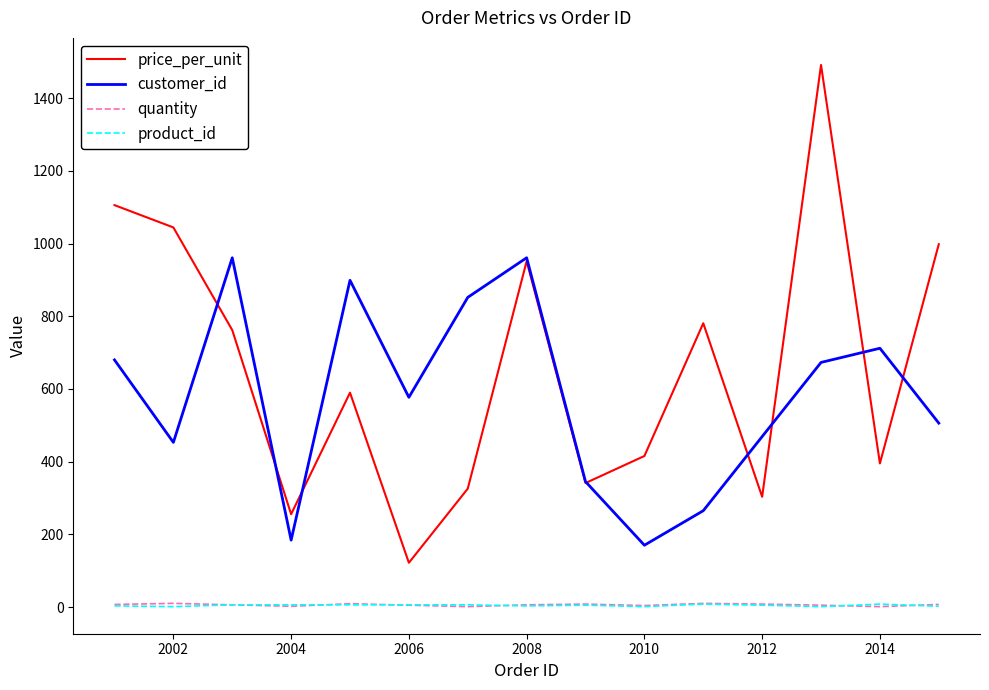

True or false: quantity and customer_id intersect in this chart.

False